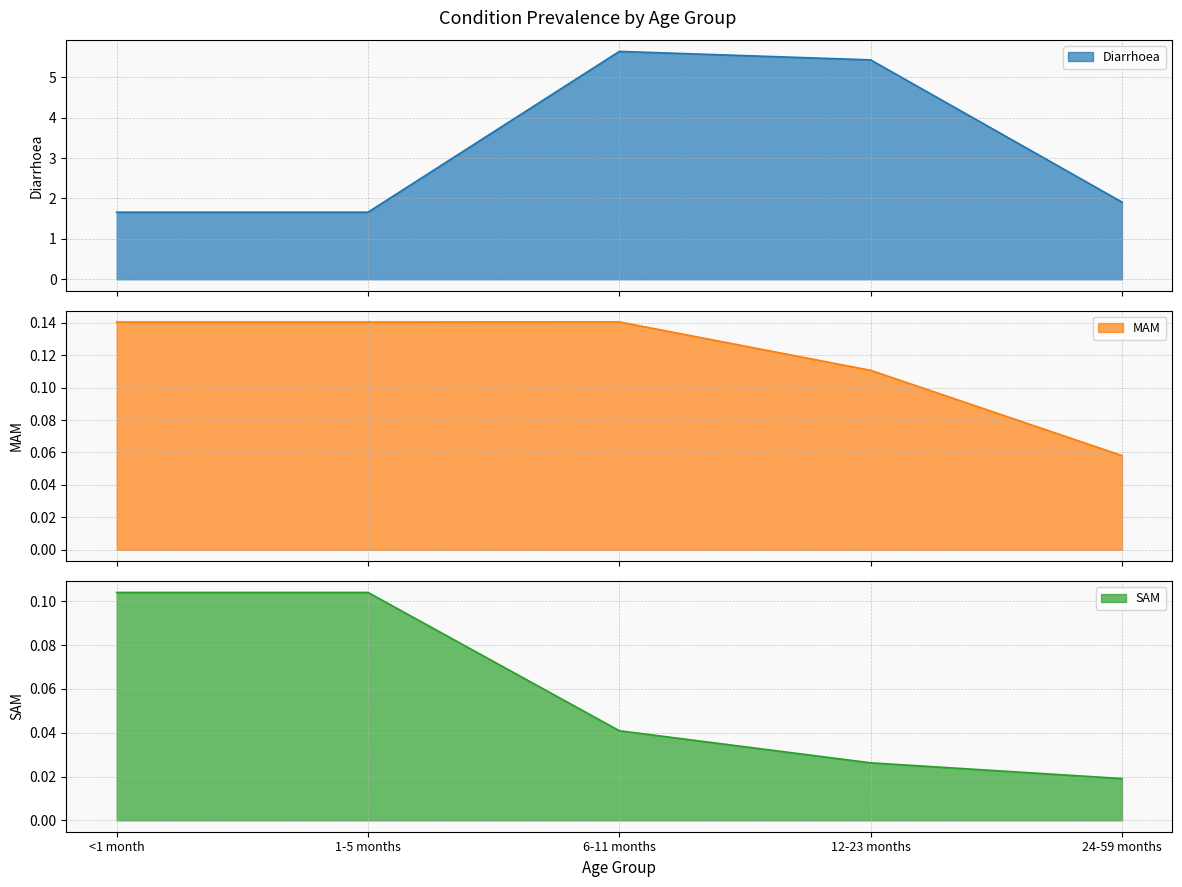

At which category does MAM reach its first local peak?

6-11 months